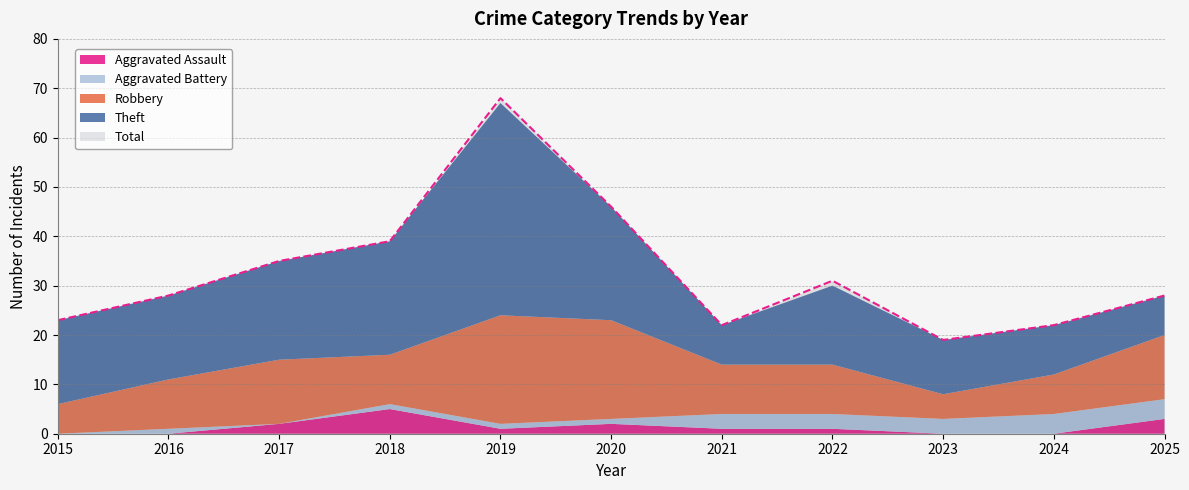

What is the spread (max minus min) of values at 2023?

19